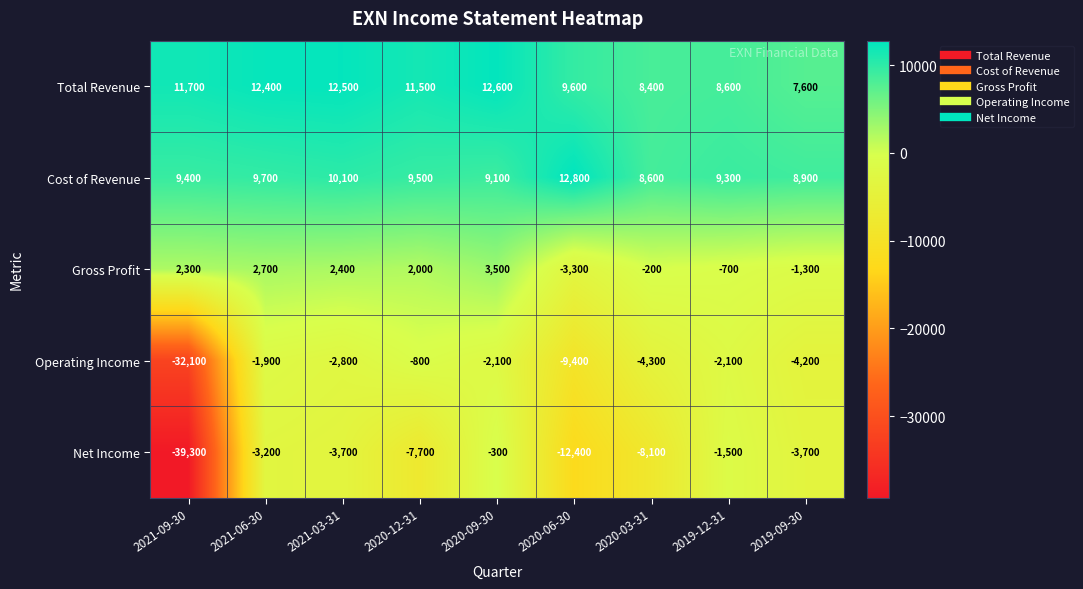

Is it true that Gross Profit equals 2000 at 2020-12-31?

True